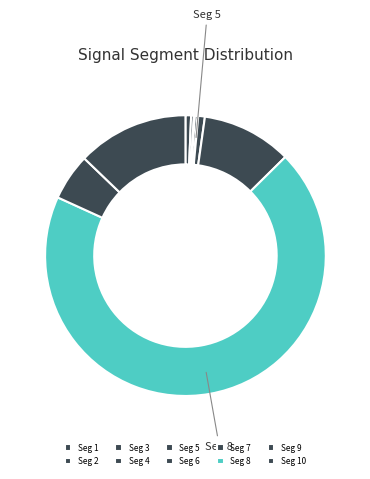

Which category accounts for the majority?

signal segment 8